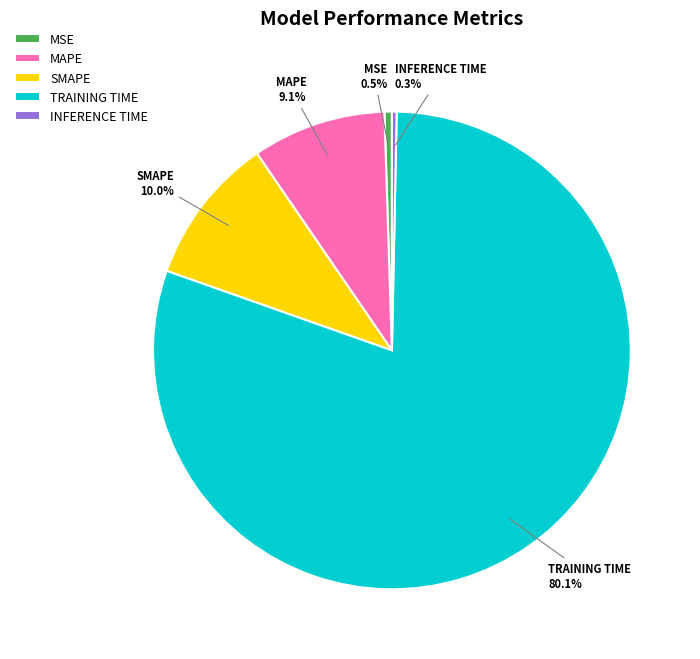

Which category has the biggest portion of the pie?

TRAINING TIME